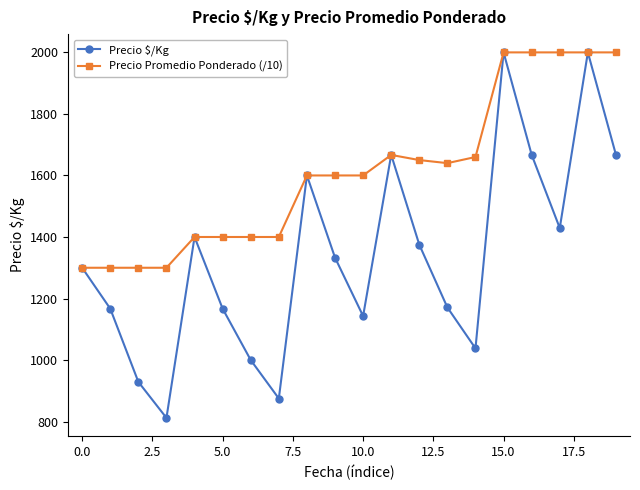

What is the maximum value for Precio Promedio Ponderado (/10)?

2000.0